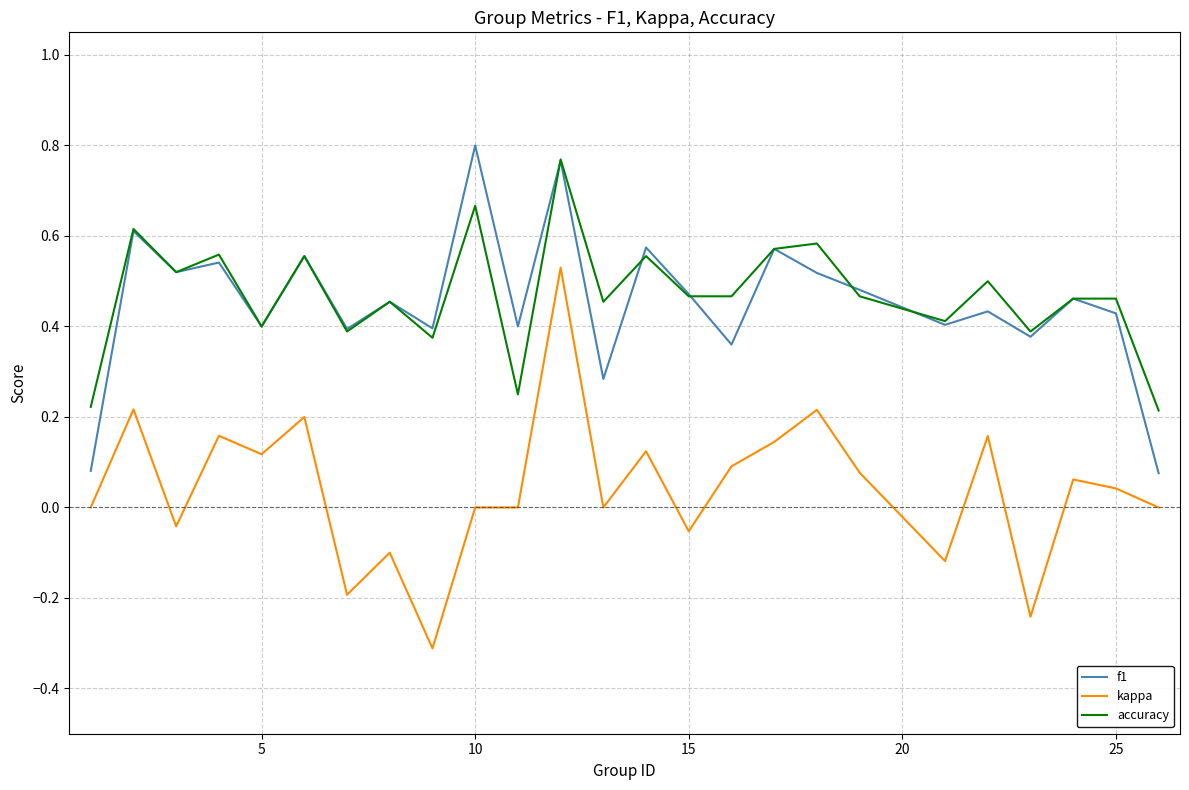

True or false: accuracy and kappa intersect in this chart.

False